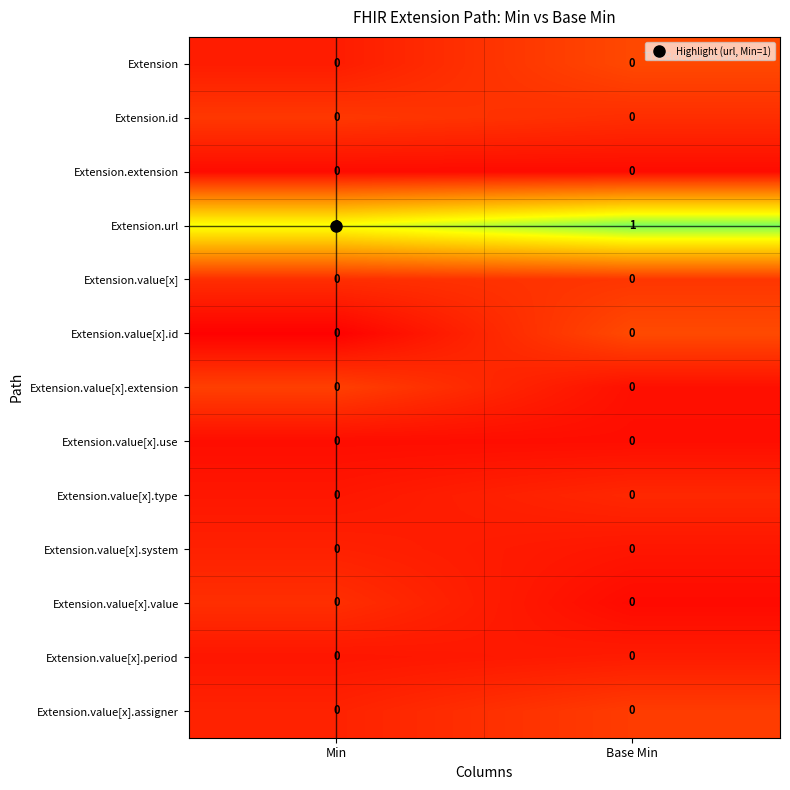

The value of Extension.url at Base Min is 0. True or false?

False